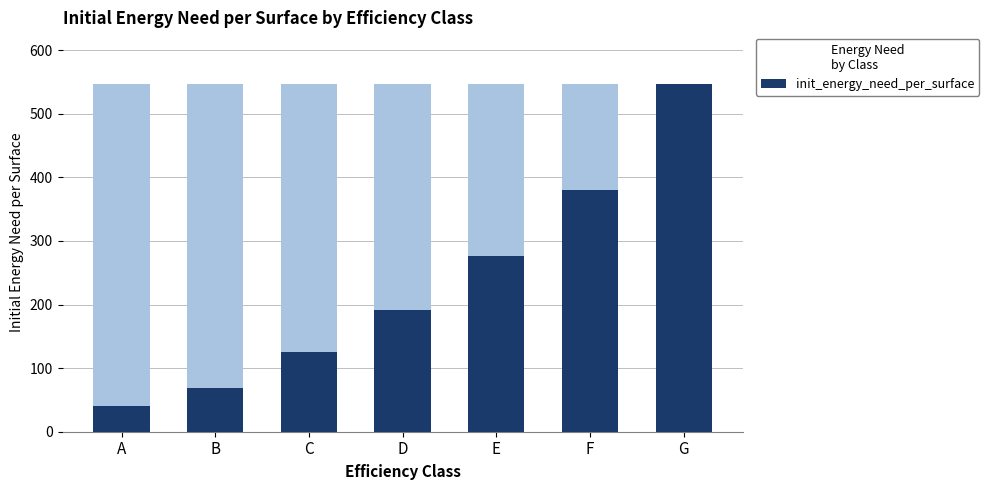

What is the value of the 6th bar from the left?

380